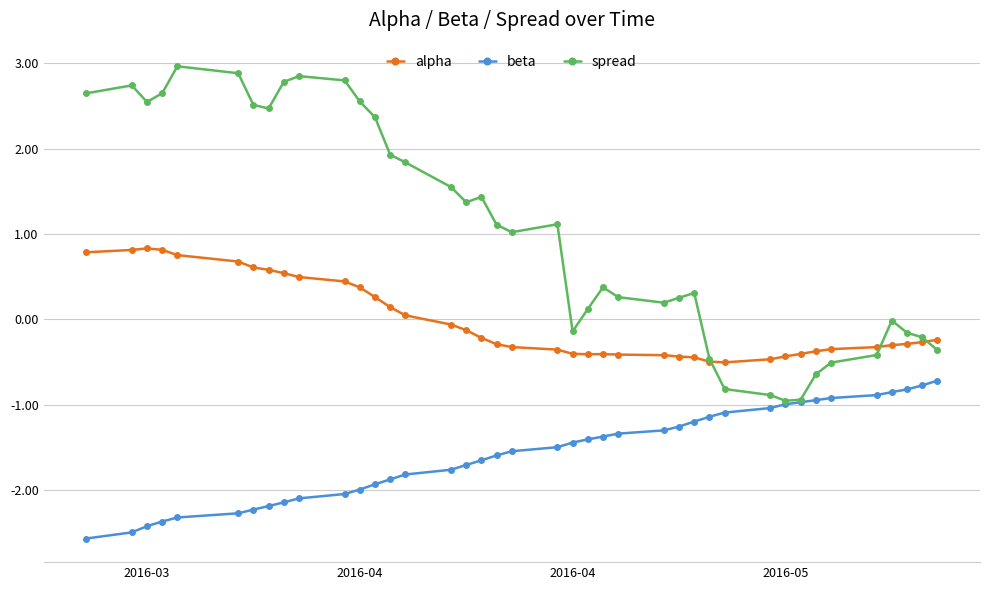

What is the smallest value displayed?

-2.6